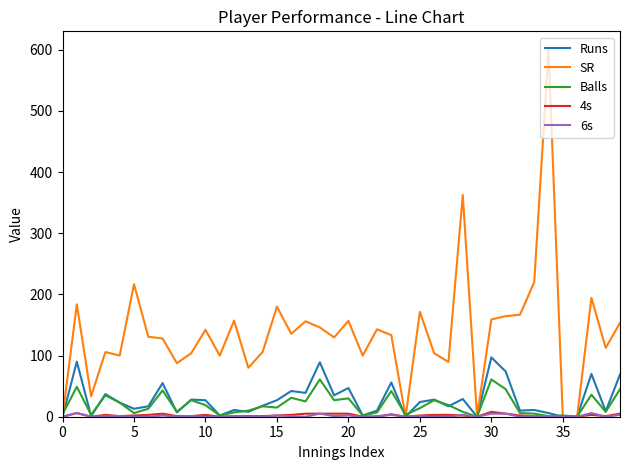

What is the maximum value shown in the chart?

600.0